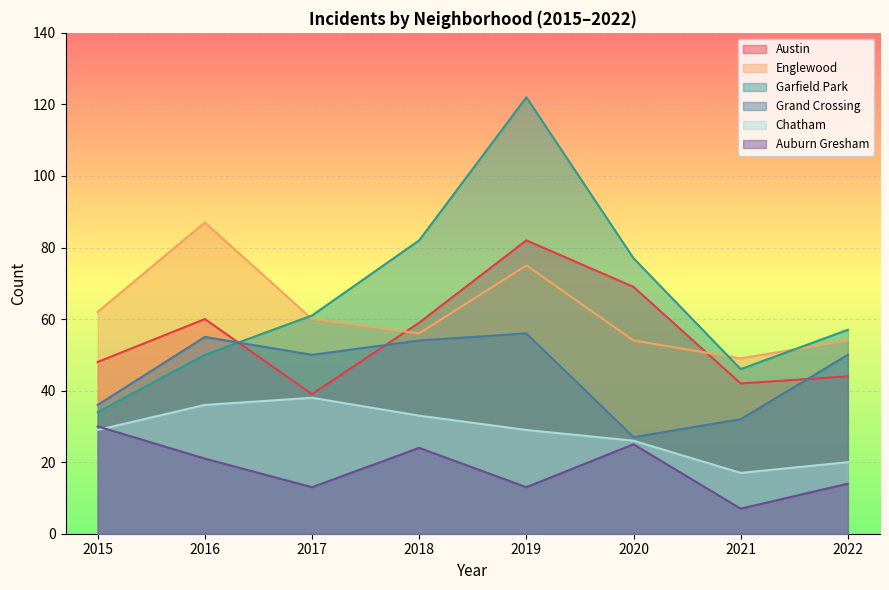

At 2022, list the series in order from largest to smallest.

Garfield Park, Englewood, Grand Crossing, Austin, Chatham, Auburn Gresham